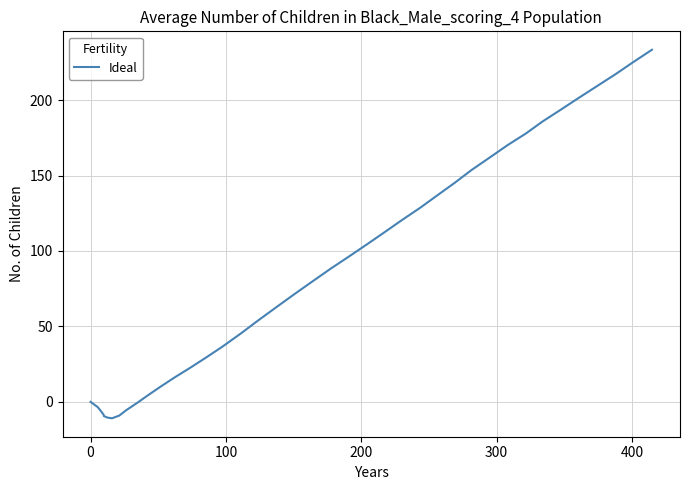

What is the smallest value displayed?

-10.9